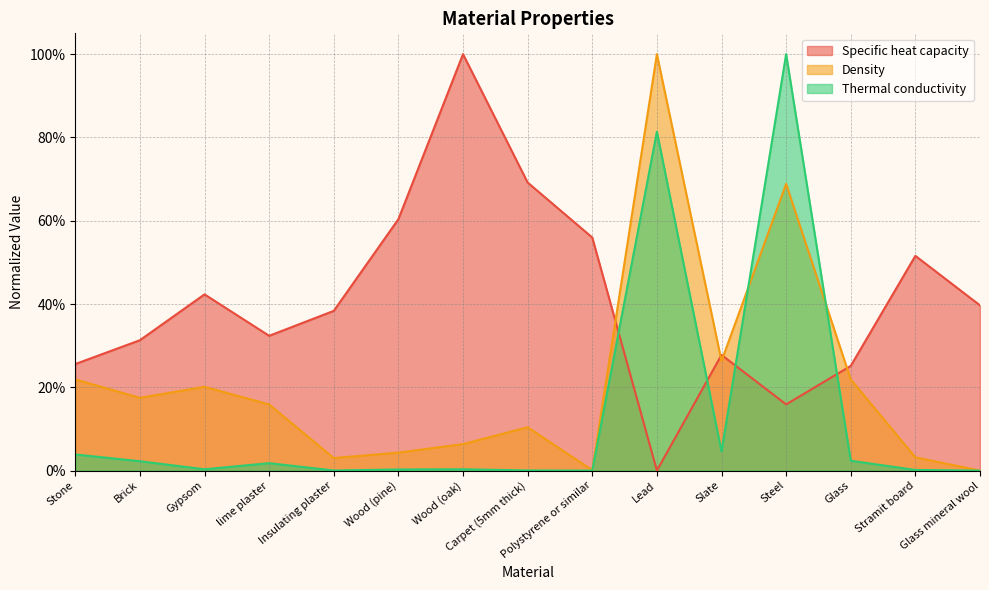

The value of Density at Wood (oak) is 0.1. True or false?

False